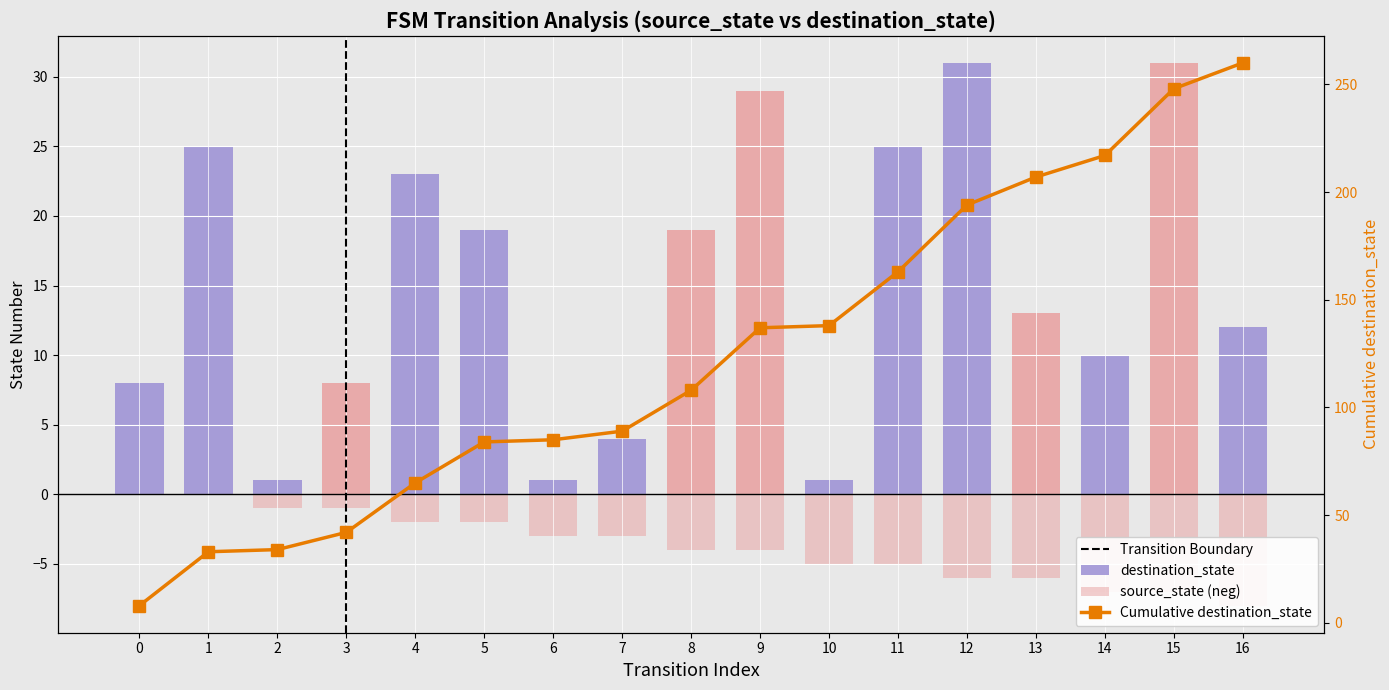

The destination_state series shows 5 at 13. True or false?

False